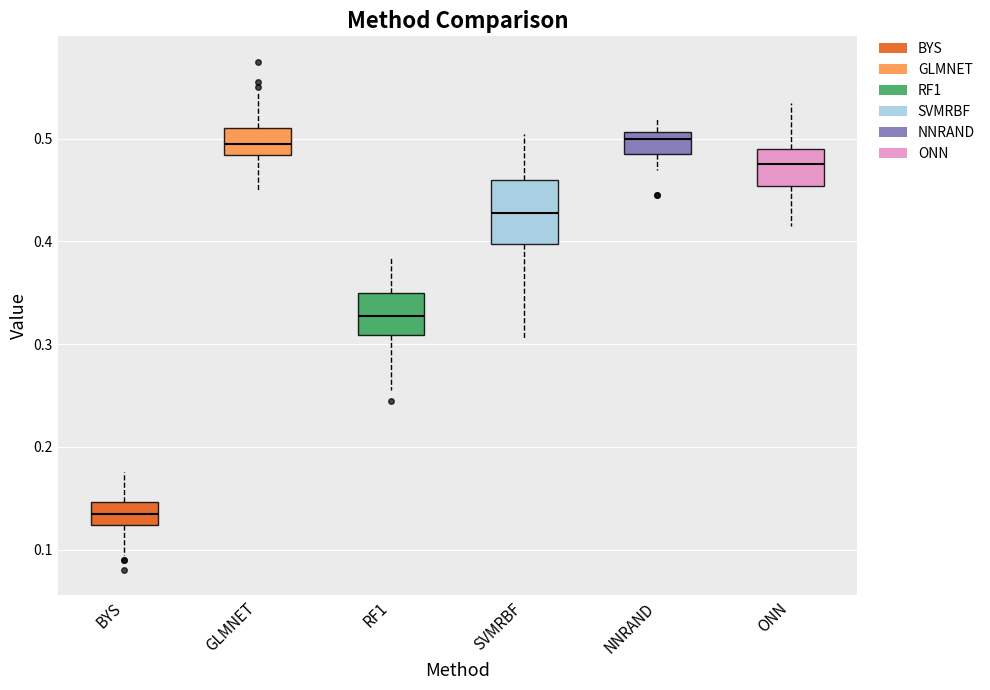

Which box is the tallest, from its lower edge to its upper edge?

SVMRBF